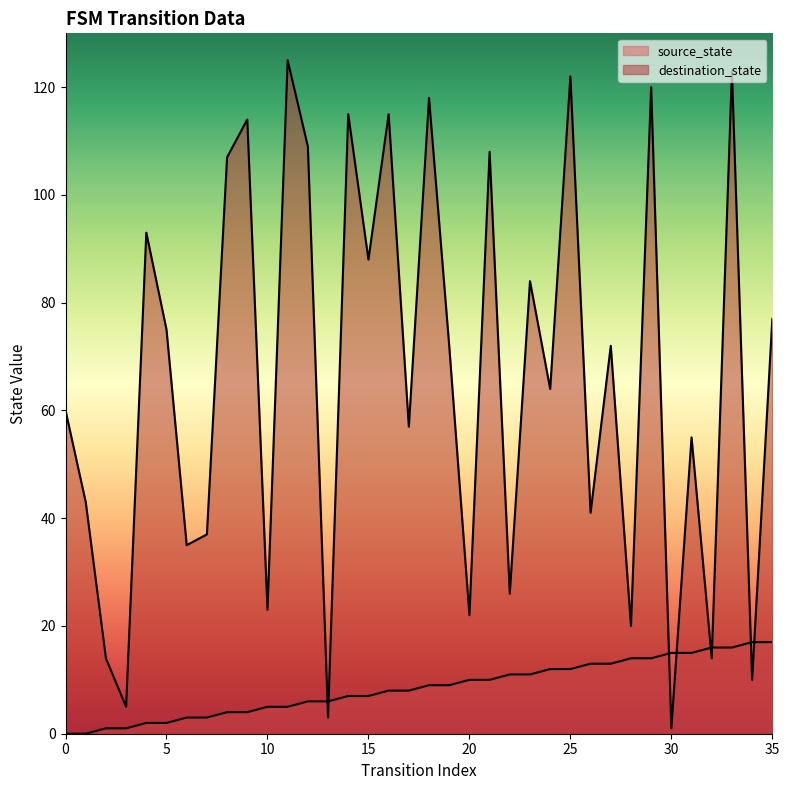

True or false: destination_state has more than 2 points higher than both neighbors.

True